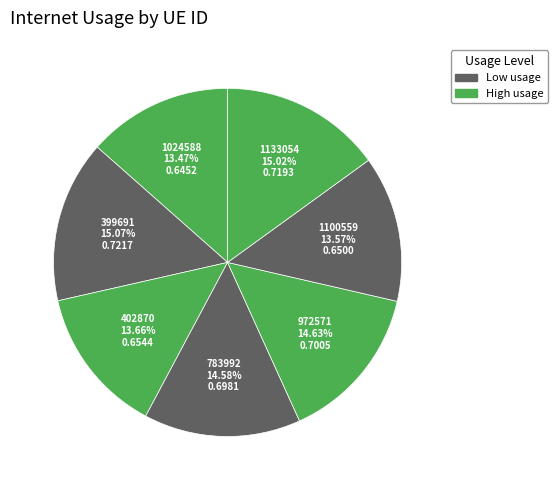

How many slices are in this pie chart?

7